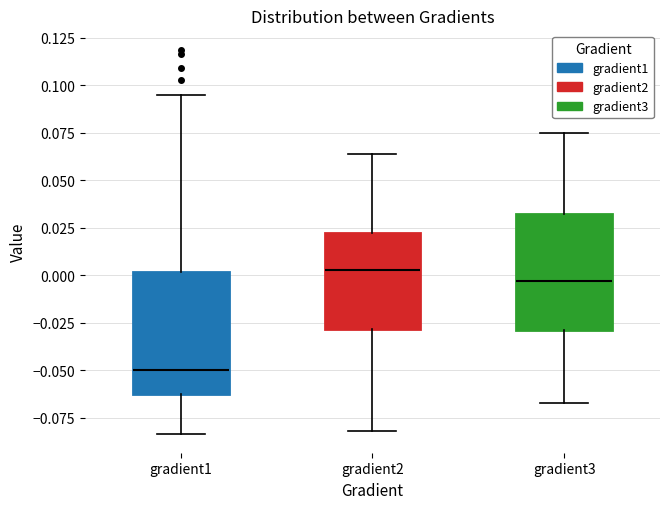

Where is the lower edge of the box for gradient2 on the y-axis? The values are not printed on the chart, so give them approximately, as read against the axis.

-0.030